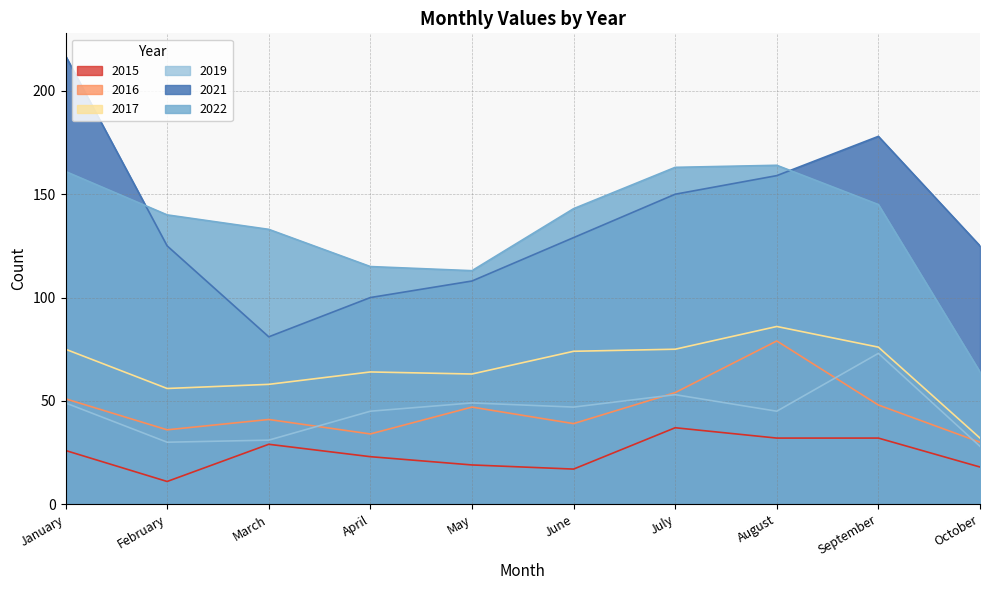

True or false: 2016 has a value of 13 at June.

False